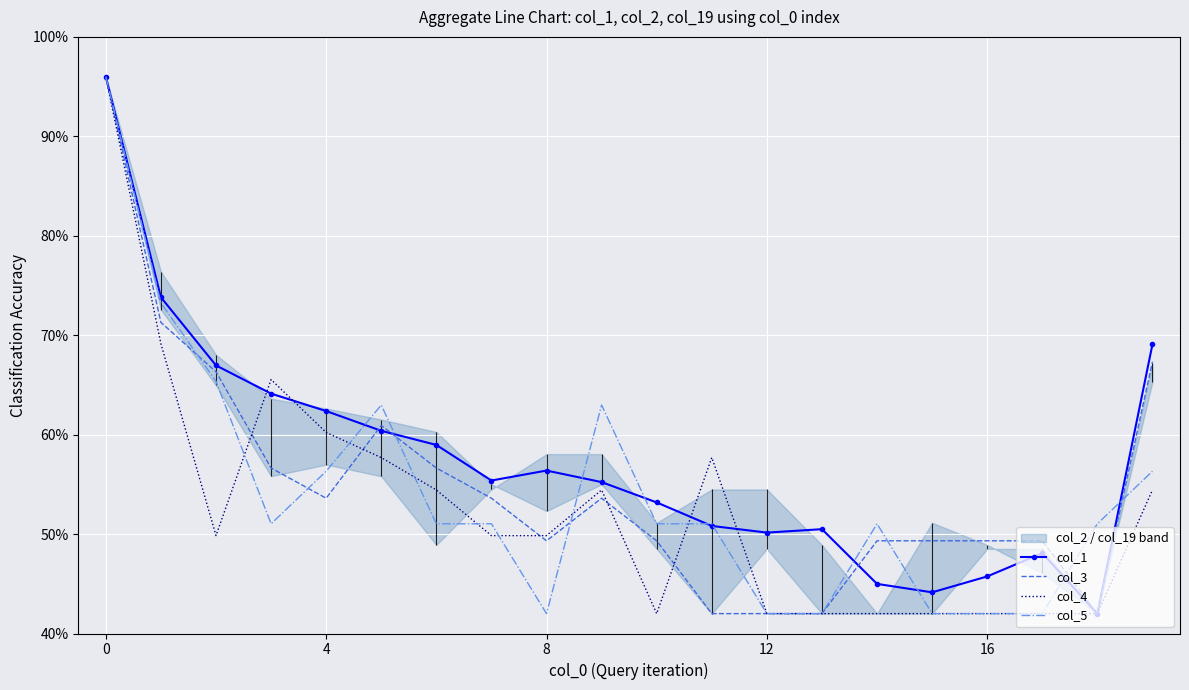

What is the minimum value for col_5?

42.0